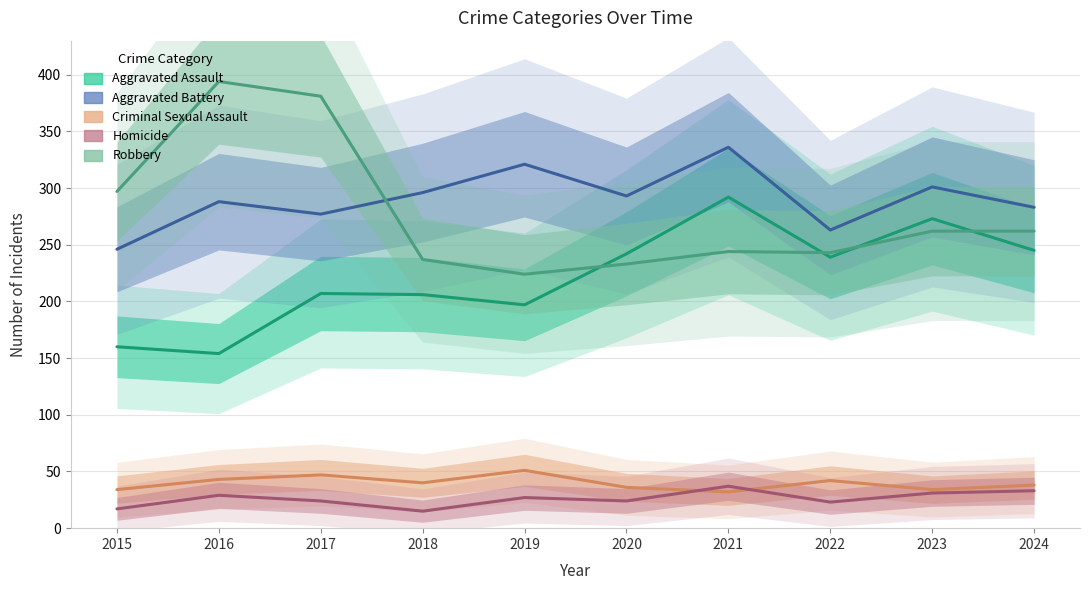

How many lines are shown in the chart?

5